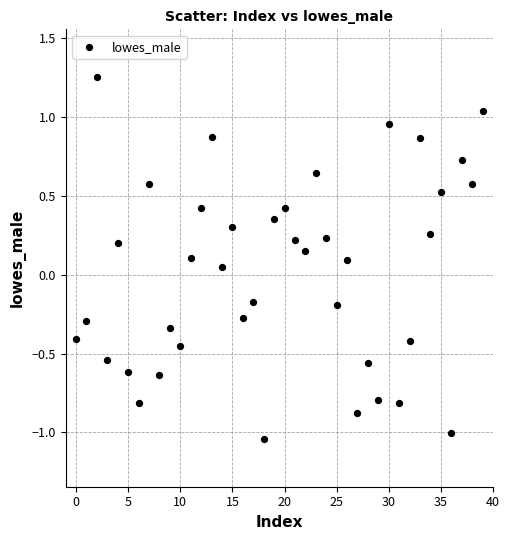

What is the range of Y values (max minus min)?

2.3